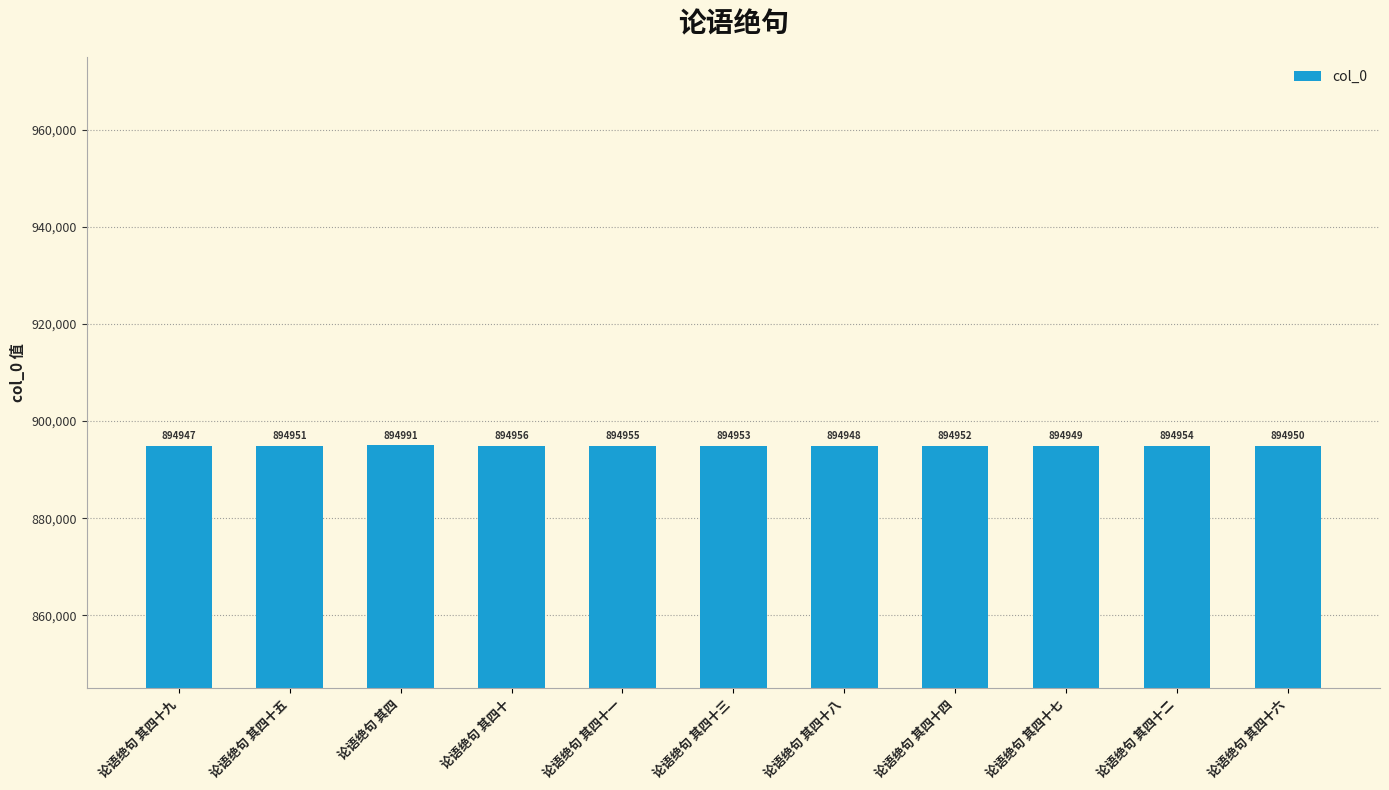

At which label is the value closest to 894969?

论语绝句 其四十